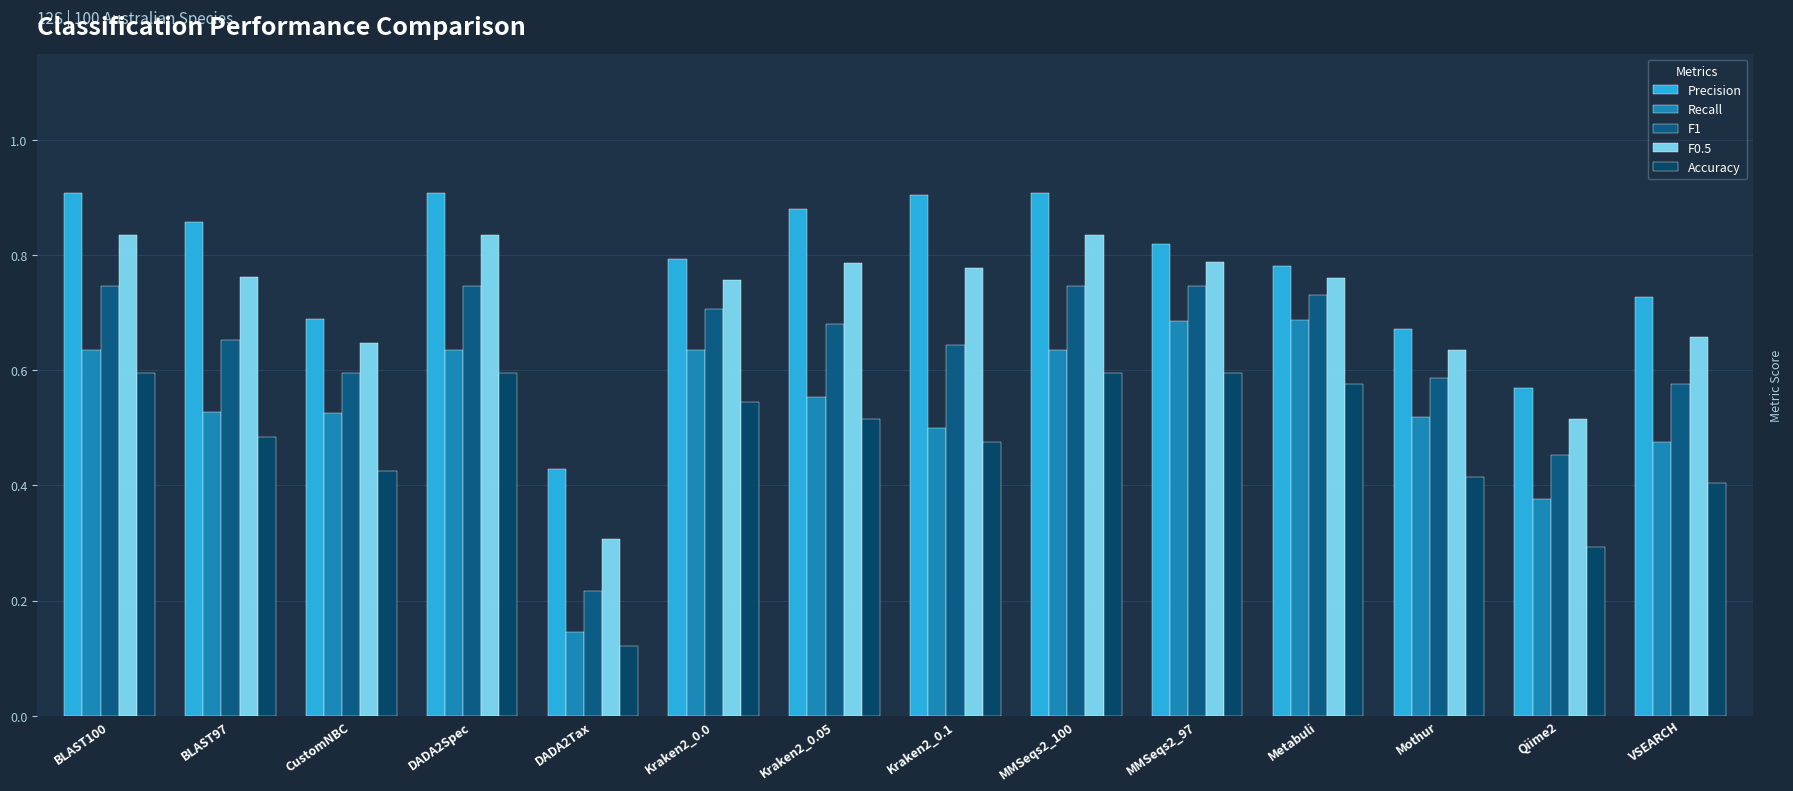

Does the chart contain stacked bars?

No